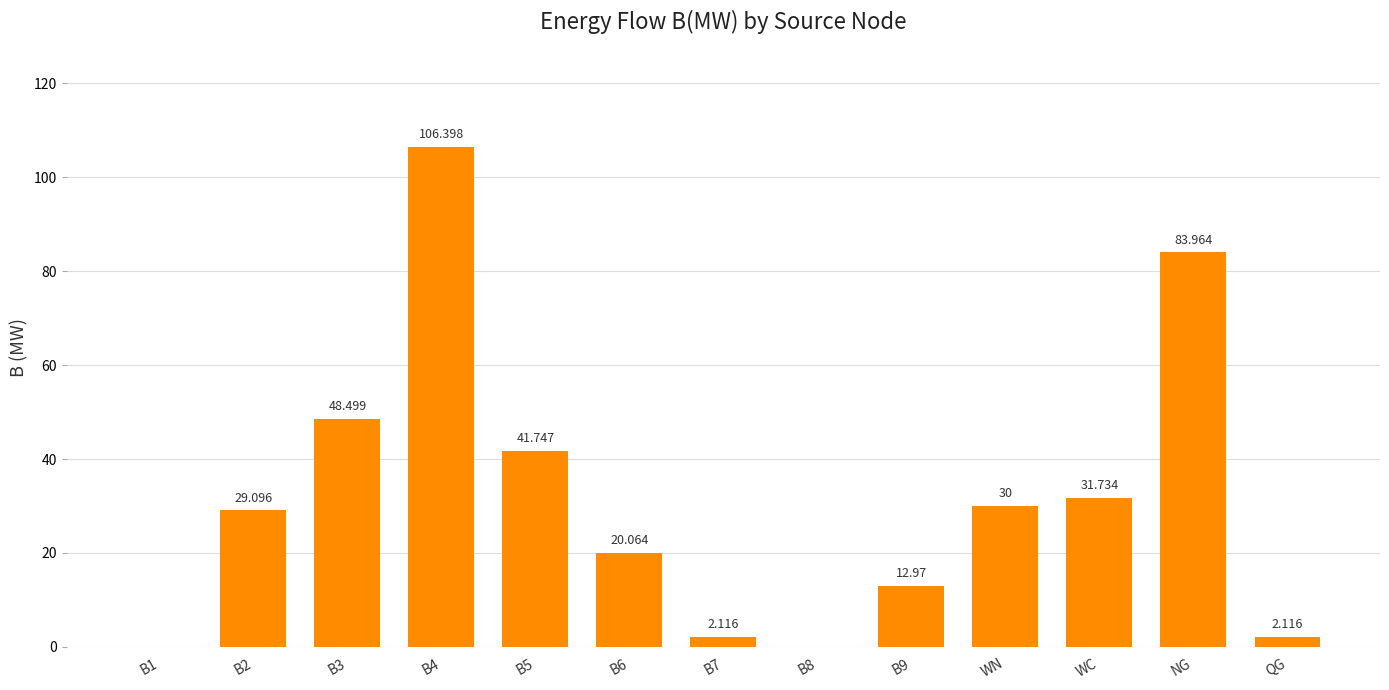

What is the sum of the values at WC and WN?

61.7